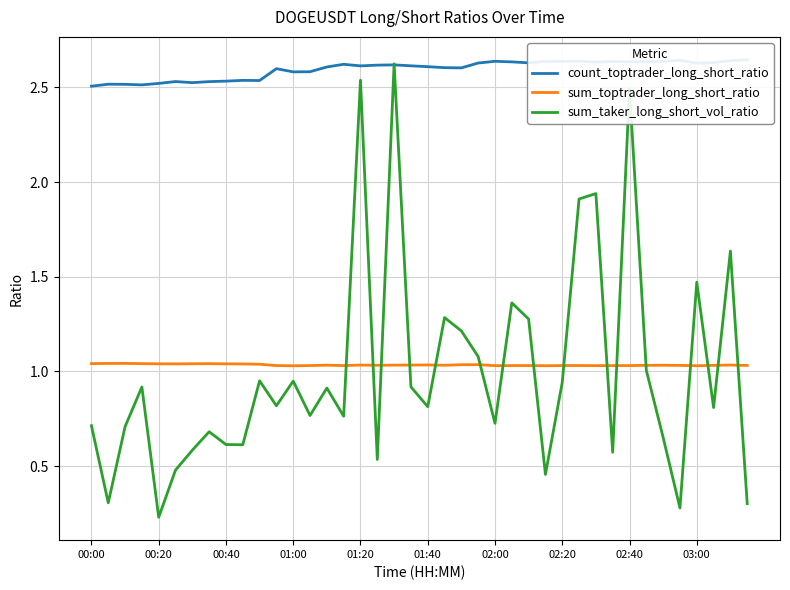

Is it true that sum_toptrader_long_short_ratio equals 1.9 at 01:00?

False